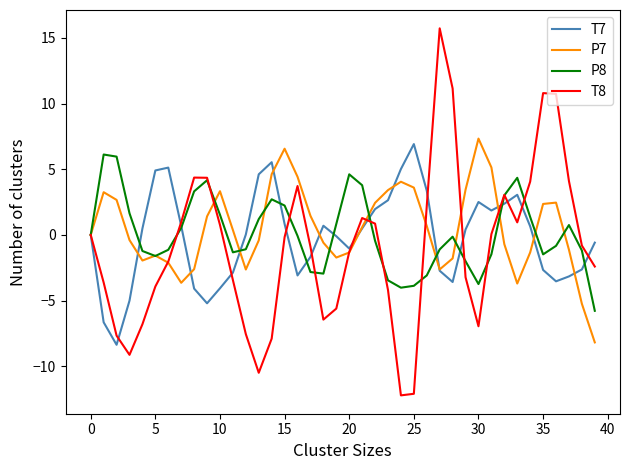

How many lines are shown in the chart?

4